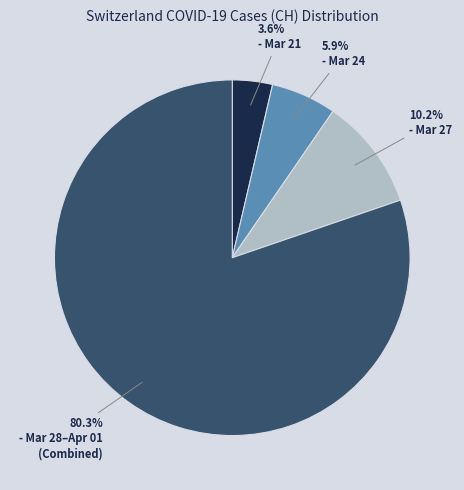

How many slices are in this pie chart?

4